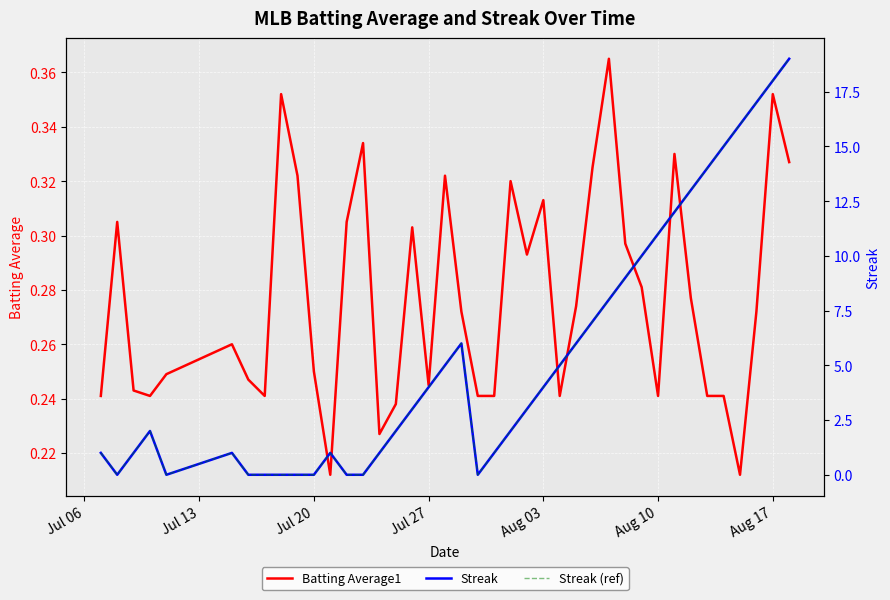

What is the average value of the Streak series?

5.4